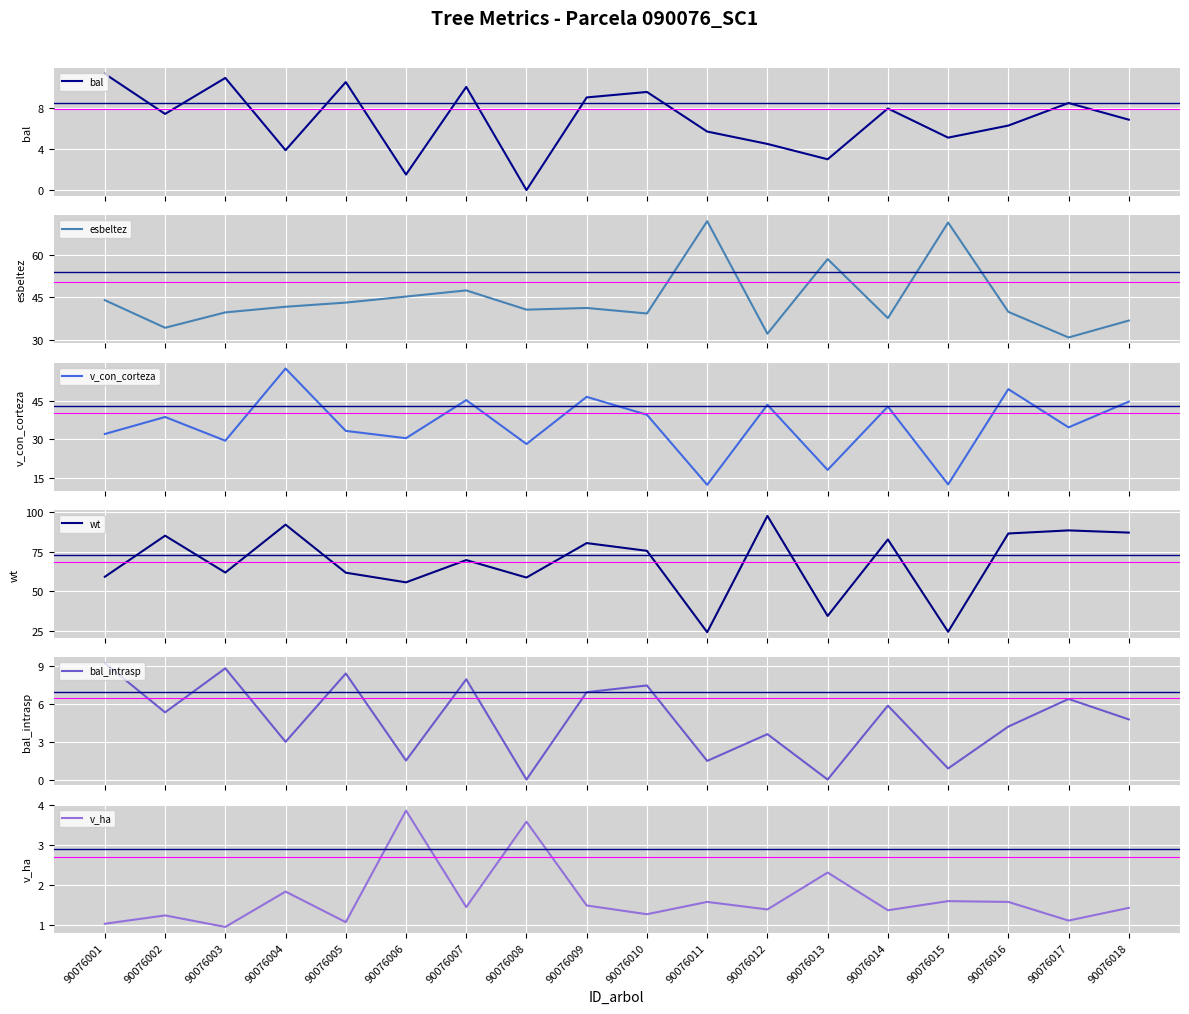

How many values in the v_ha series are below 1?

1